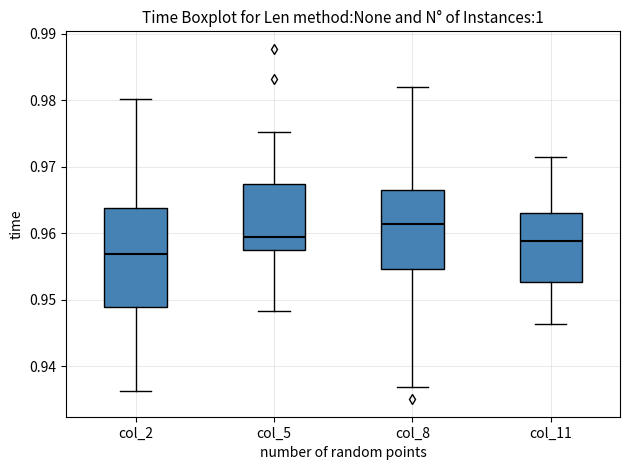

Which box's median line is the lowest?

col_2